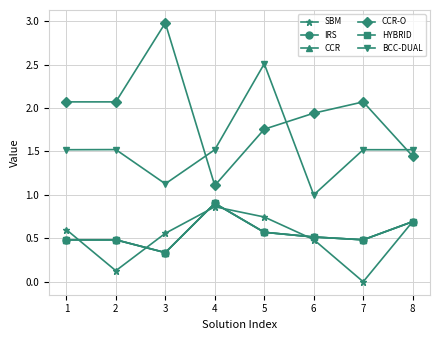

Does the chart have visible grid lines?

Yes